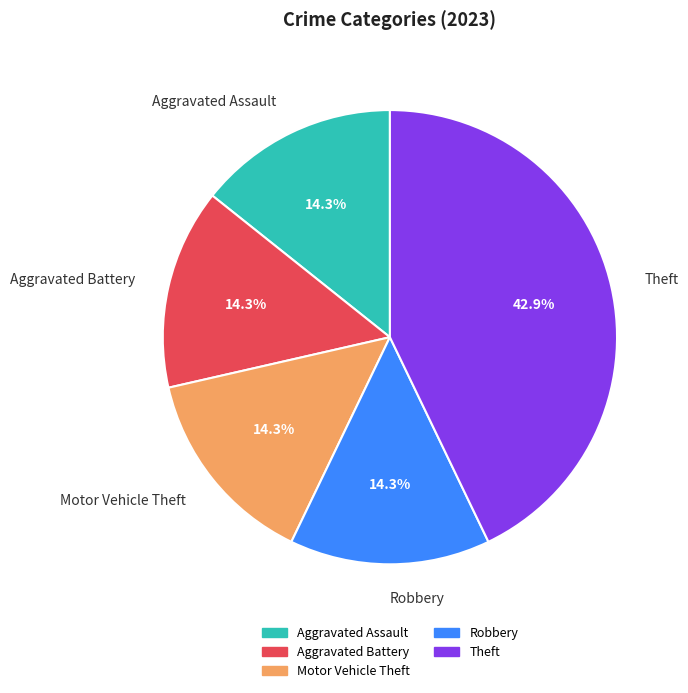

To the nearest percent, what is the difference between the Theft and Motor Vehicle Theft slice percentages?

29%